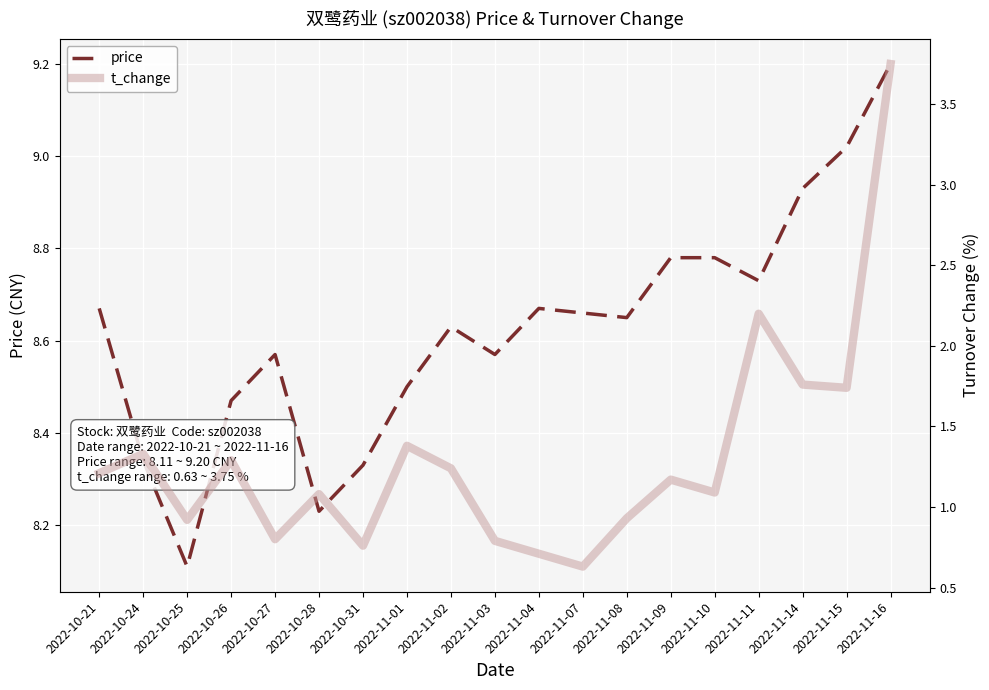

The t_change series shows 1.1 at 2022-11-10. True or false?

True